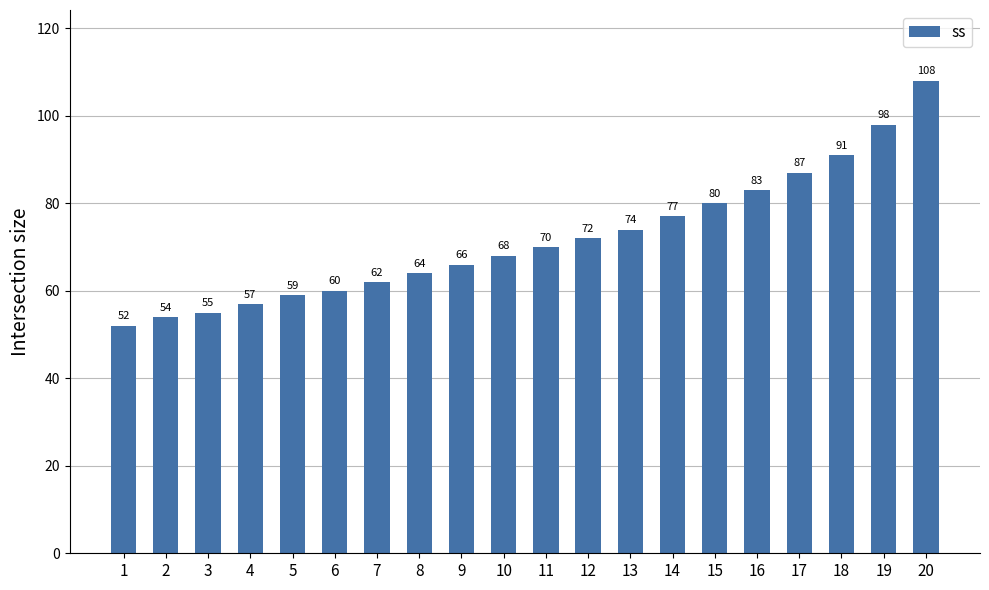

The value at 20 is 108. True or false?

True